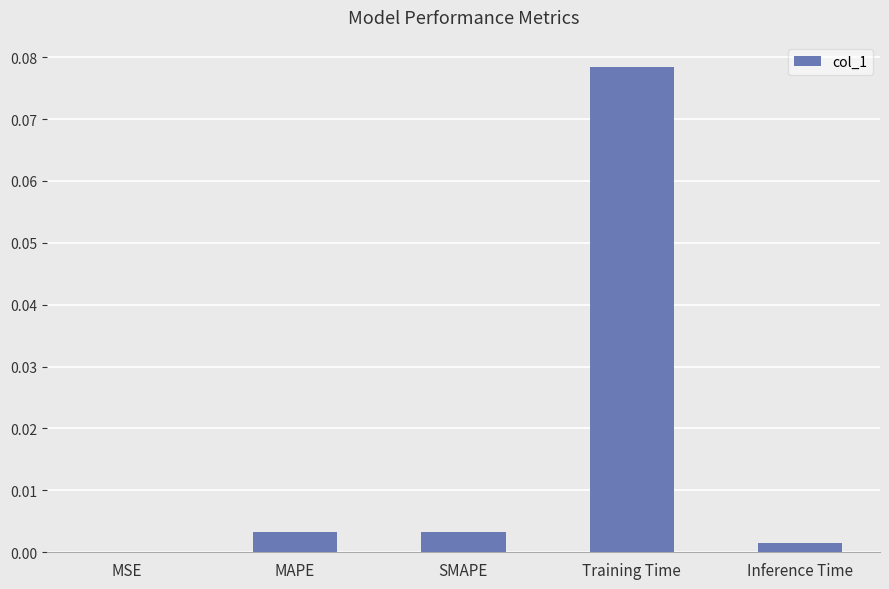

True or false: the data shows 0.0 at MAPE.

True